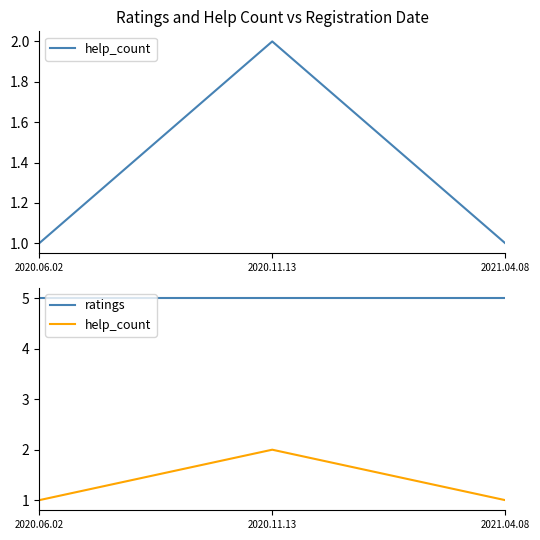

What is the minimum value for ratings?

5